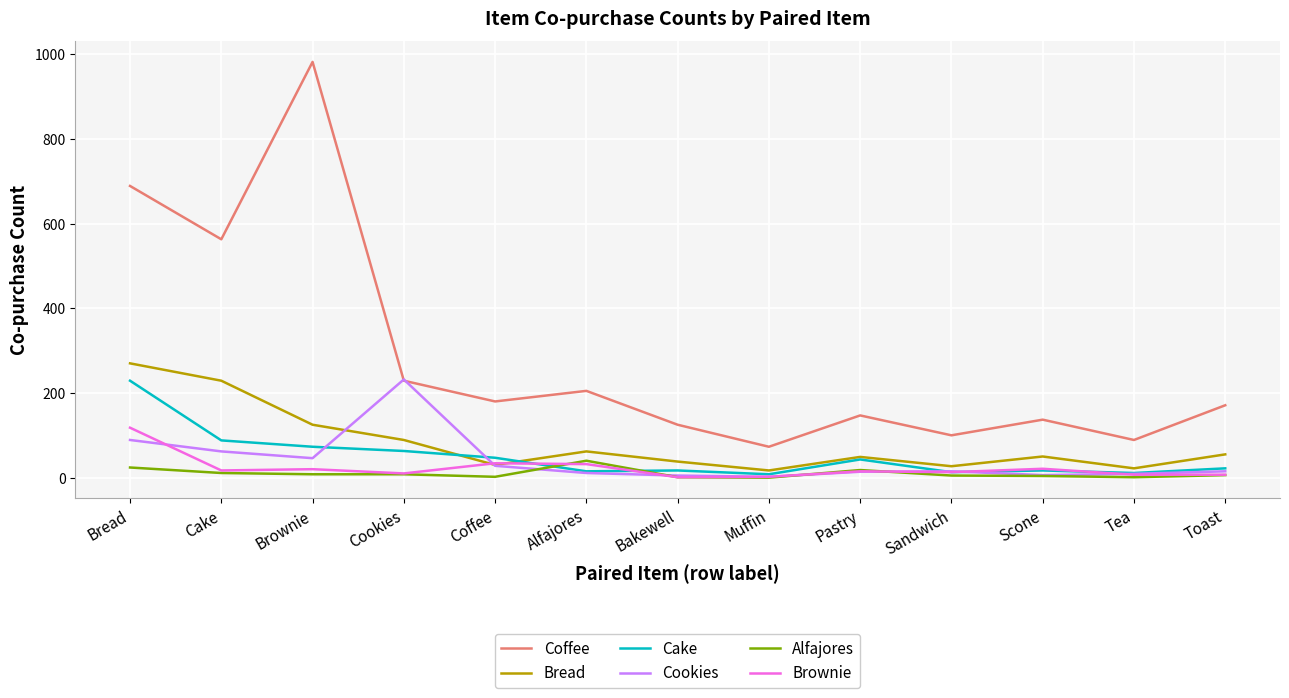

In Cookies, how many points are lower than both neighbors (excluding endpoints)?

3